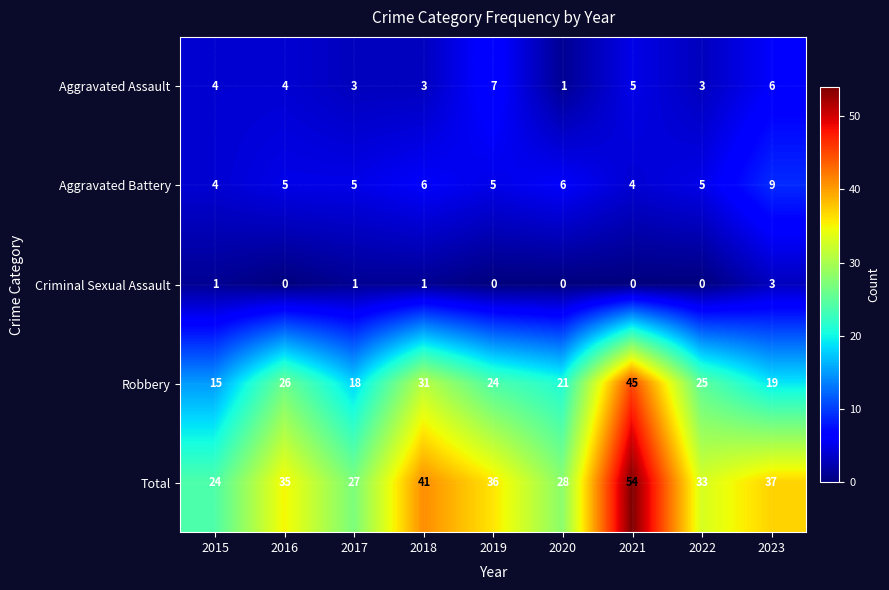

How many distinct data groups are displayed?

5